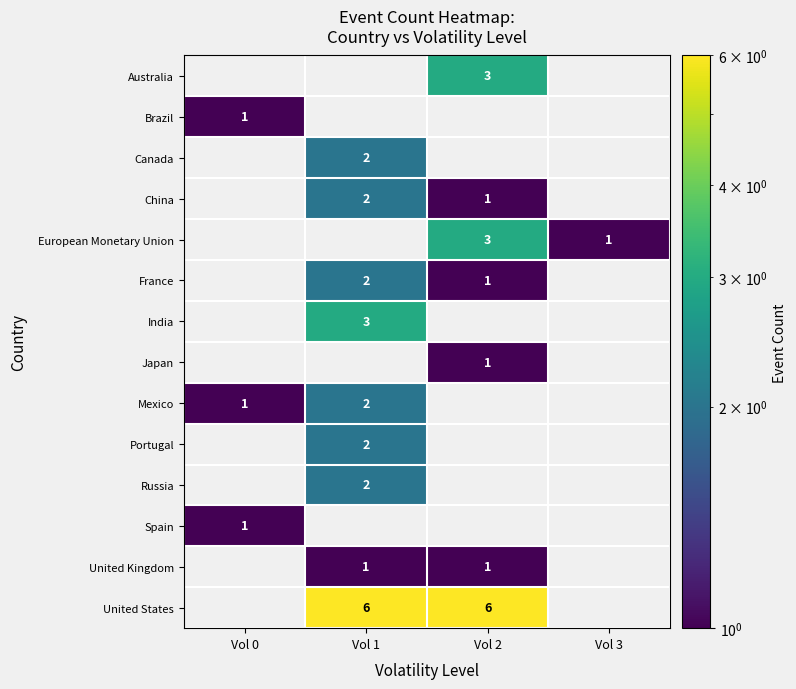

The United Kingdom series shows 1 at Vol 2. True or false?

True